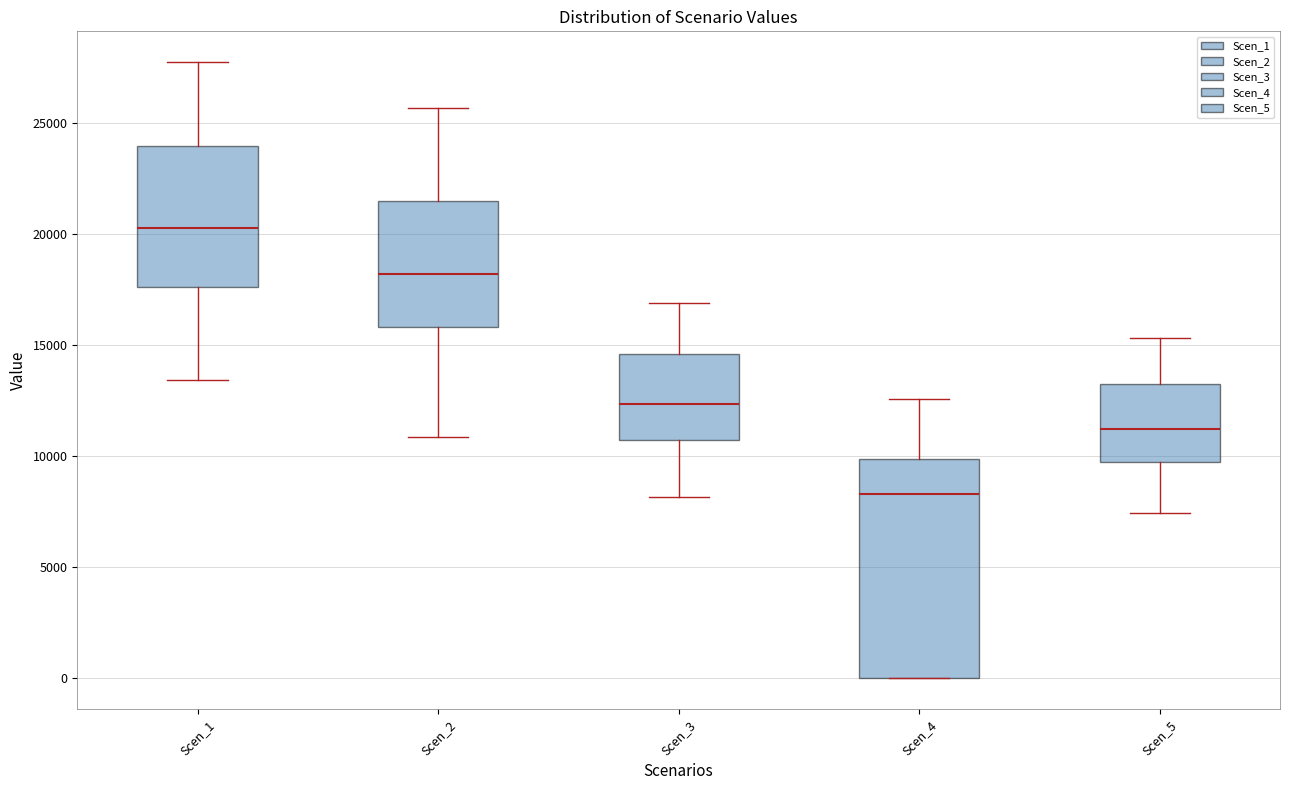

Reading left to right, transcribe this box plot: for each box, give where its median line is, the range the box spans, and where its two whiskers end, as read against the y-axis. The values are not printed on the chart, so give them approximately, as read against the axis.

Scen_1: median 20500, box 17500 to 24000, whiskers 13500 to 27500
Scen_2: median 18000, box 16000 to 21500, whiskers 11000 to 25500
Scen_3: median 12500, box 10500 to 14500, whiskers 8000 to 17000
Scen_4: median 8500, box 0 to 10000, whiskers 0 to 12500
Scen_5: median 11000, box 9500 to 13000, whiskers 7500 to 15500